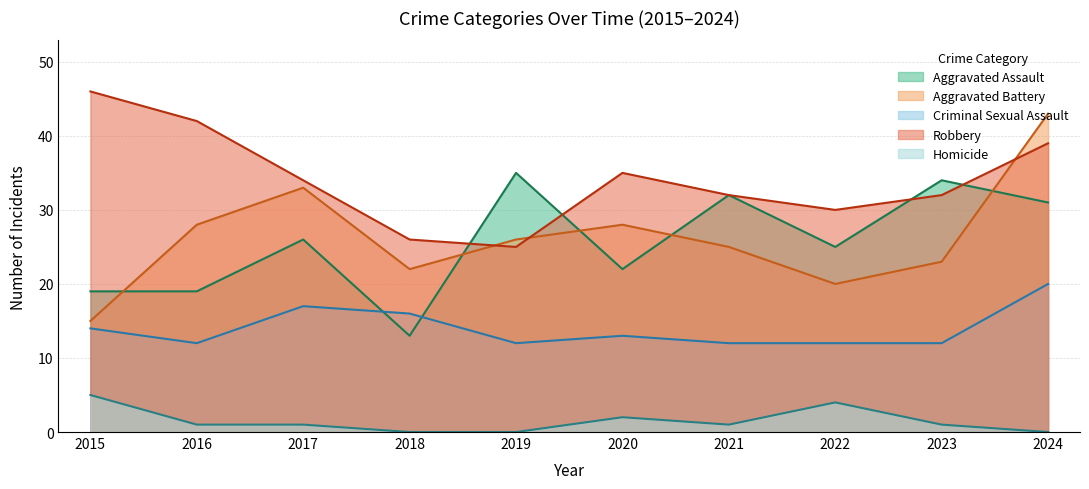

List the series in order of their peak value, lowest first.

Homicide, Criminal Sexual Assault, Aggravated Assault, Aggravated Battery, Robbery